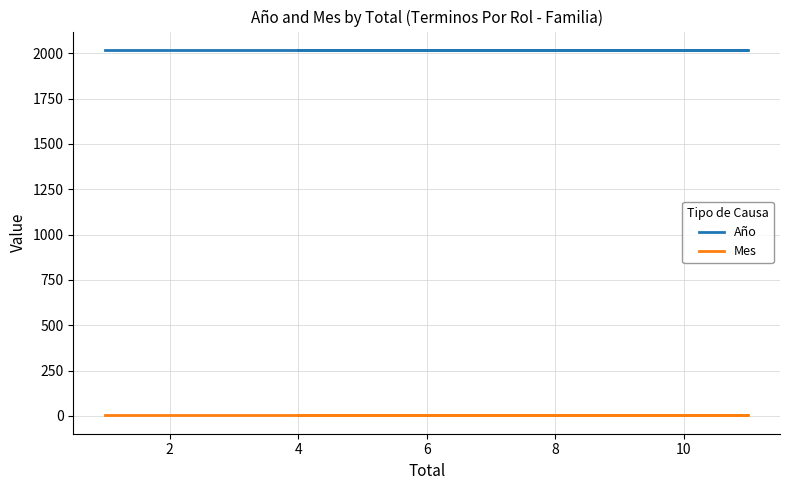

True or false: Año and Mes cross at least once.

False